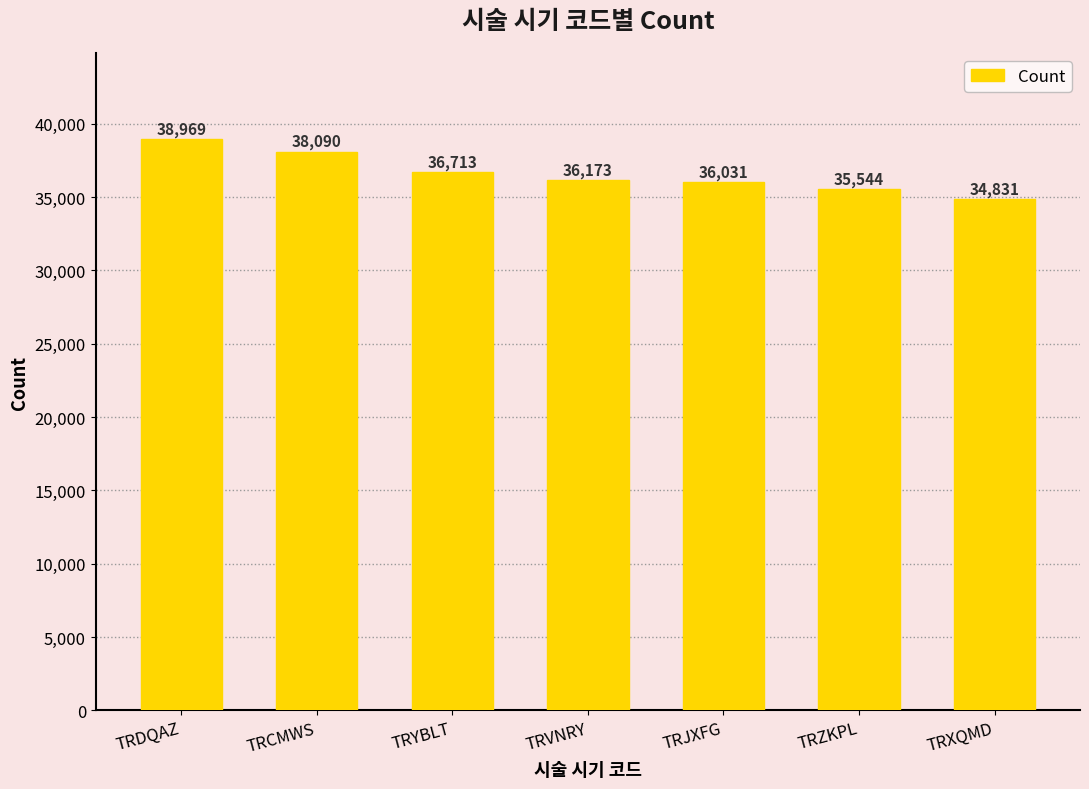

Rank the categories by value from lowest to highest.

TRXQMD, TRZKPL, TRJXFG, TRVNRY, TRYBLT, TRCMWS, TRDQAZ